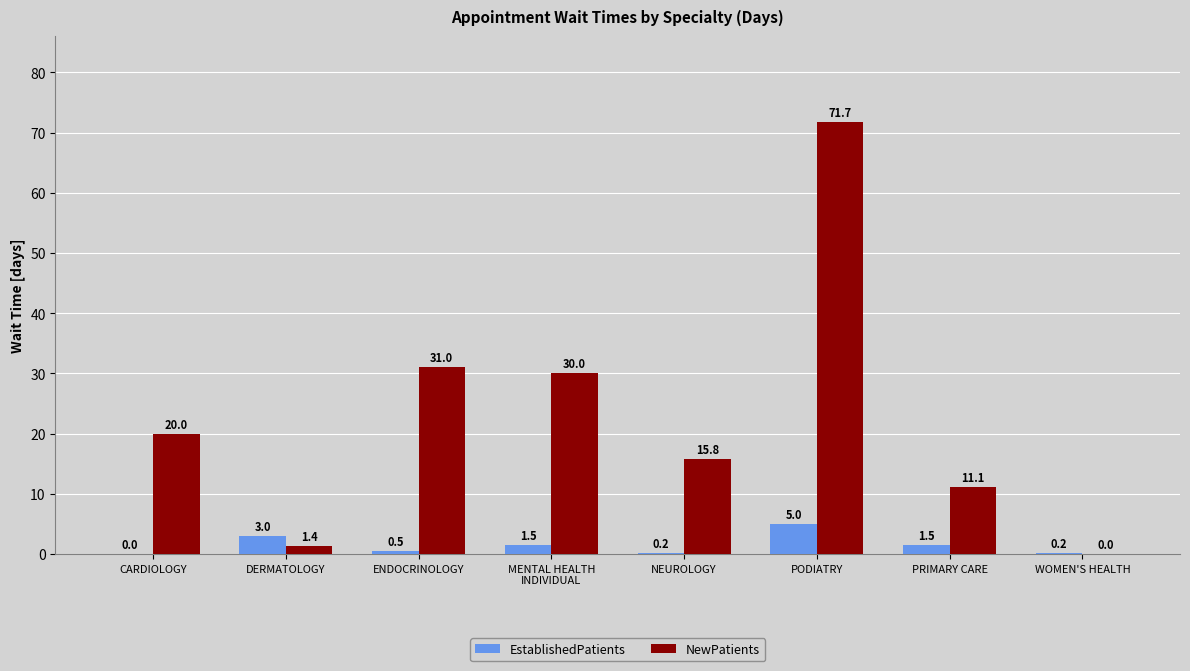

How many values in EstablishedPatients are above zero?

7